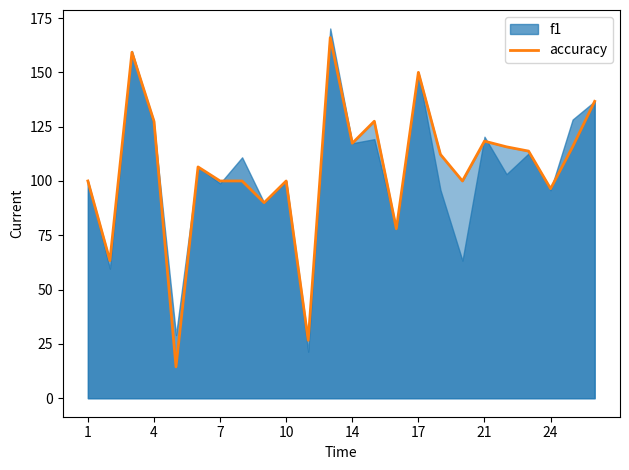

The value of accuracy at 14 is 117.4. True or false?

True